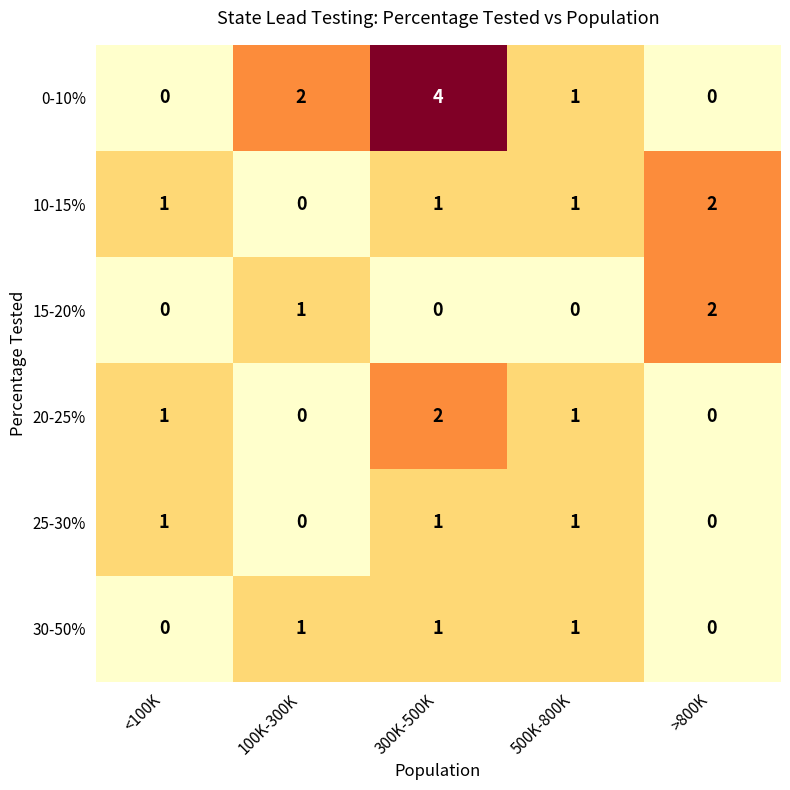

What is the sum of all 0-10% values?

7